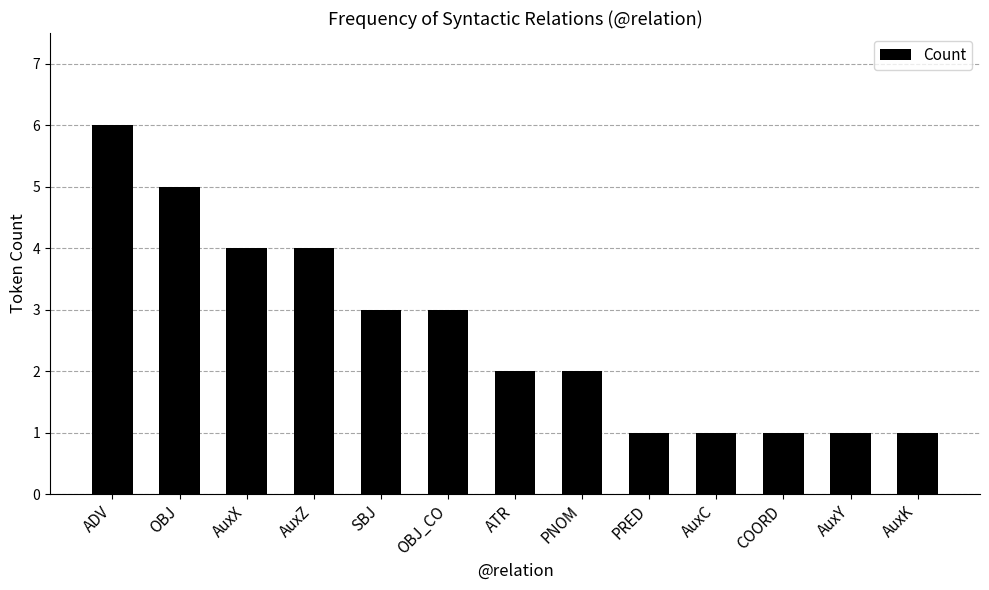

Reading right to left, what are all the values shown in this chart?

AuxK=1	AuxY=1	COORD=1	AuxC=1	PRED=1	PNOM=2	ATR=2	OBJ_CO=3	SBJ=3	AuxZ=4	AuxX=4	OBJ=5	ADV=6